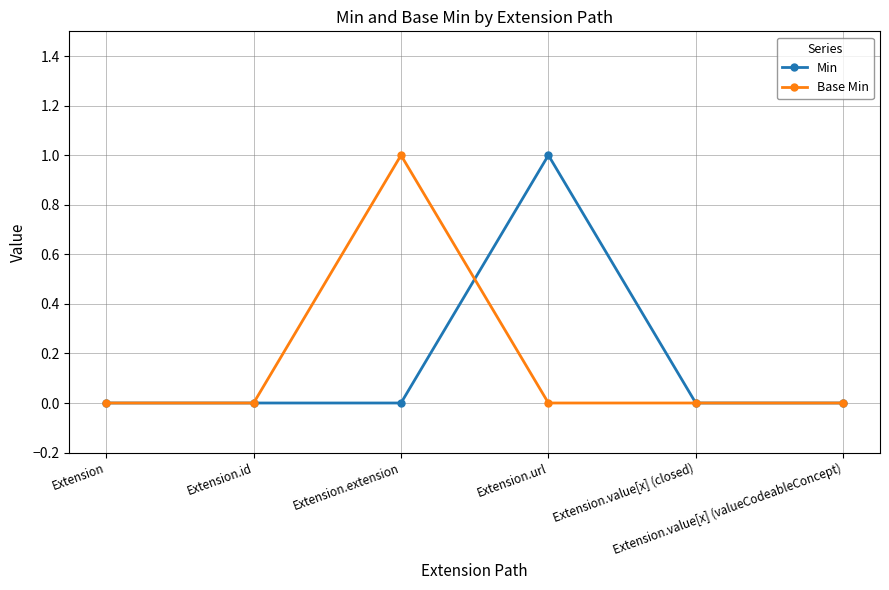

True or false: Base Min has more than 0 interior local peaks.

True